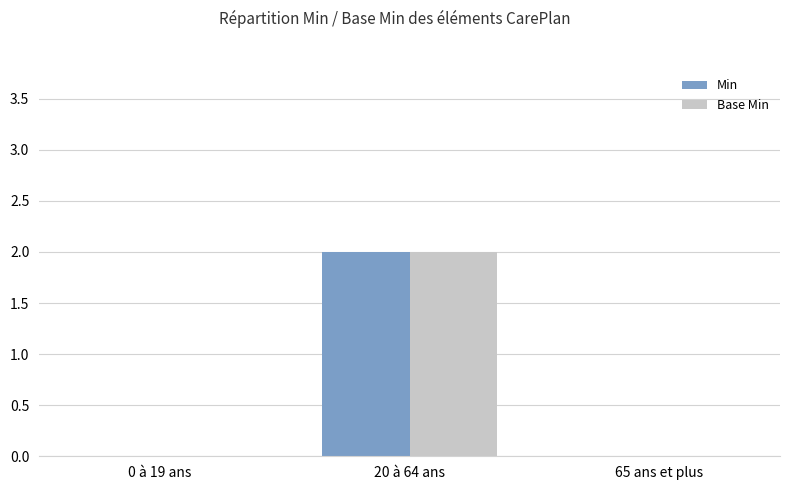

The Base Min series shows -1 at 65 ans et plus. True or false?

False